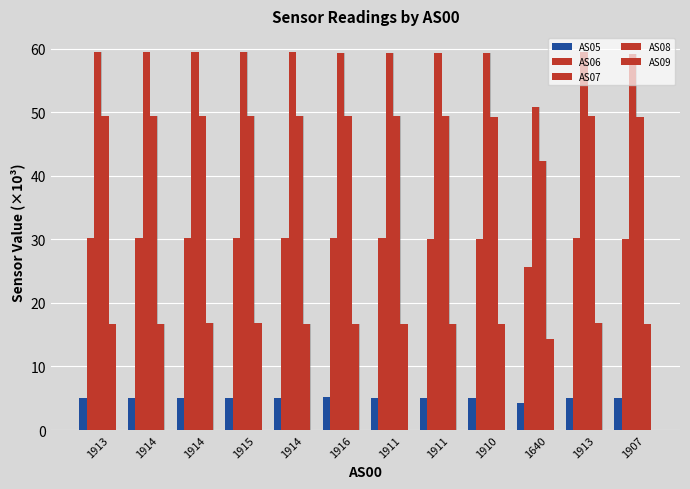

Where is AS09 nearest to the value 15?

1640